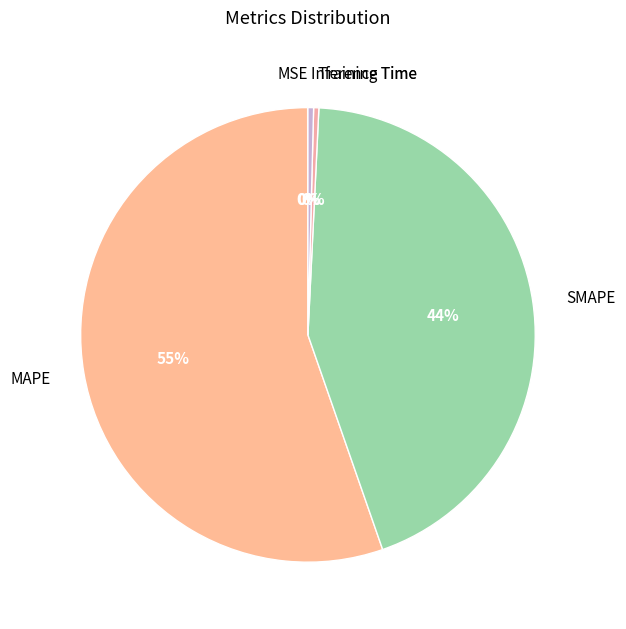

Is it true that SMAPE is 50% of the pie?

False